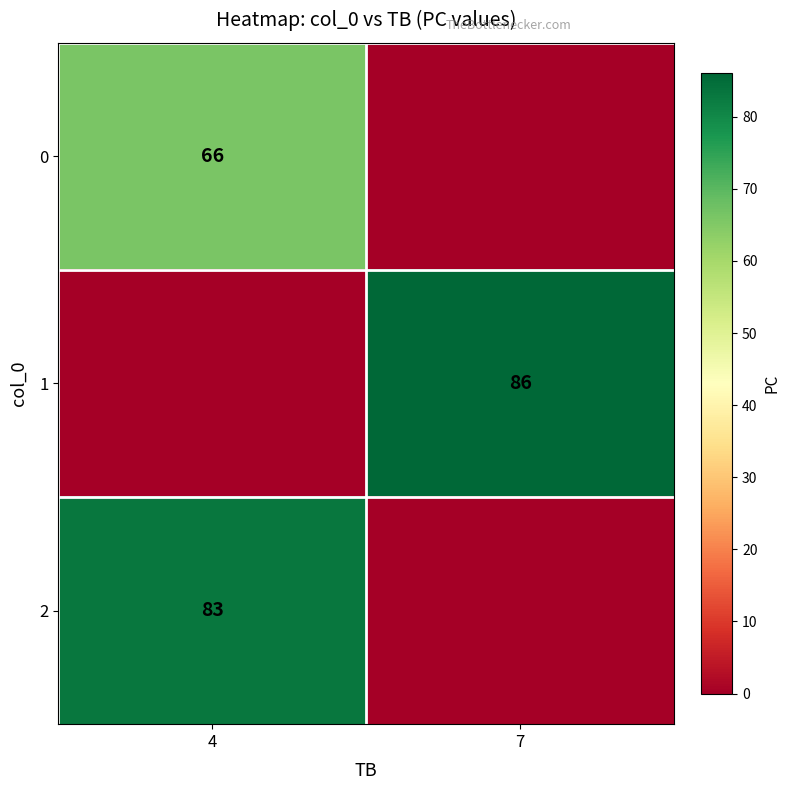

The value of 2 at 4 is 115. True or false?

False